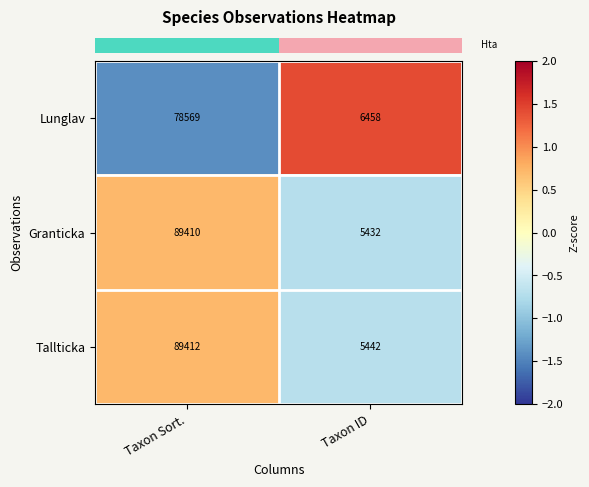

Rank the series at Taxon ID from lowest to highest value.

Granticka, Tallticka, Lunglav